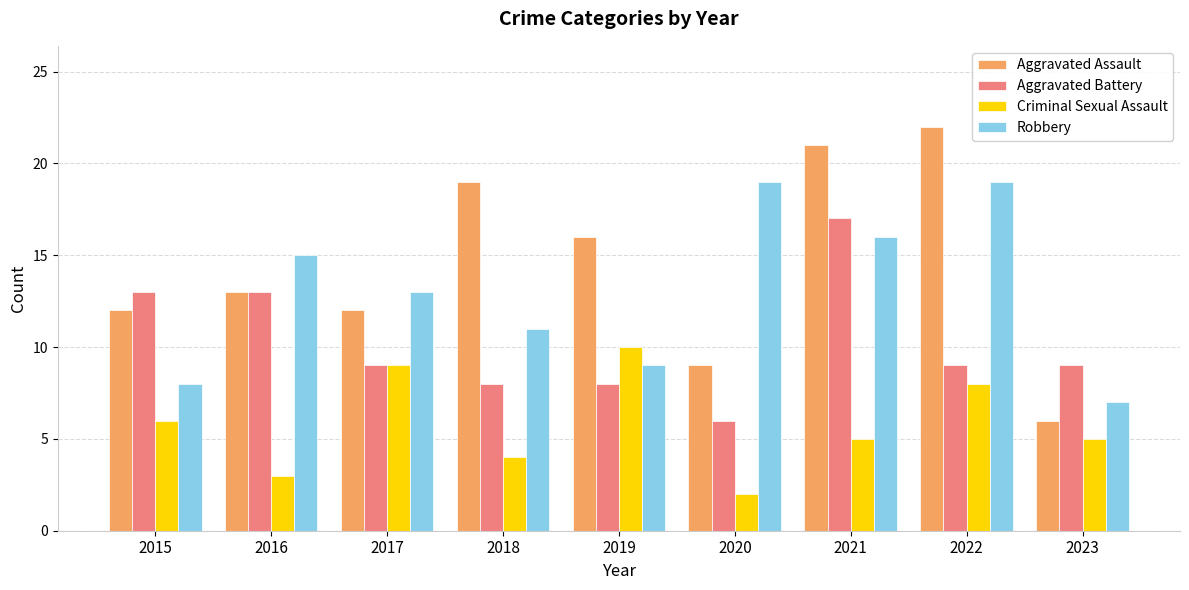

At which label is Robbery closest to 13?

2017